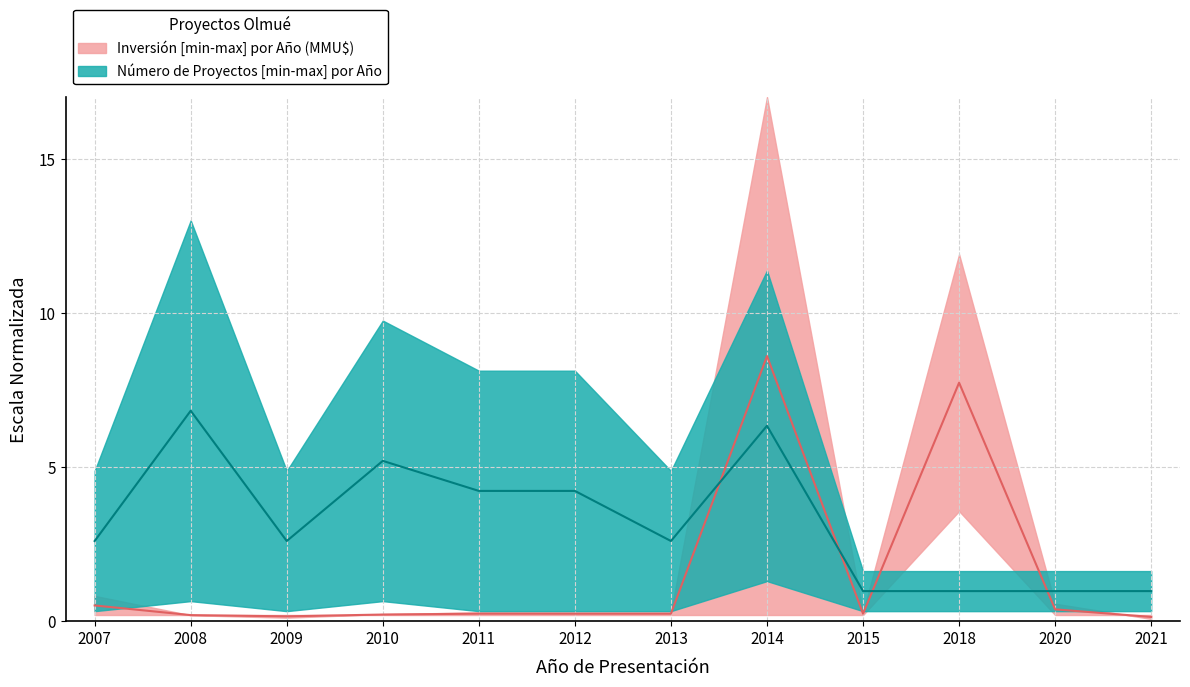

List the series in order of their peak value, lowest first.

Count_upper, Inversion_upper